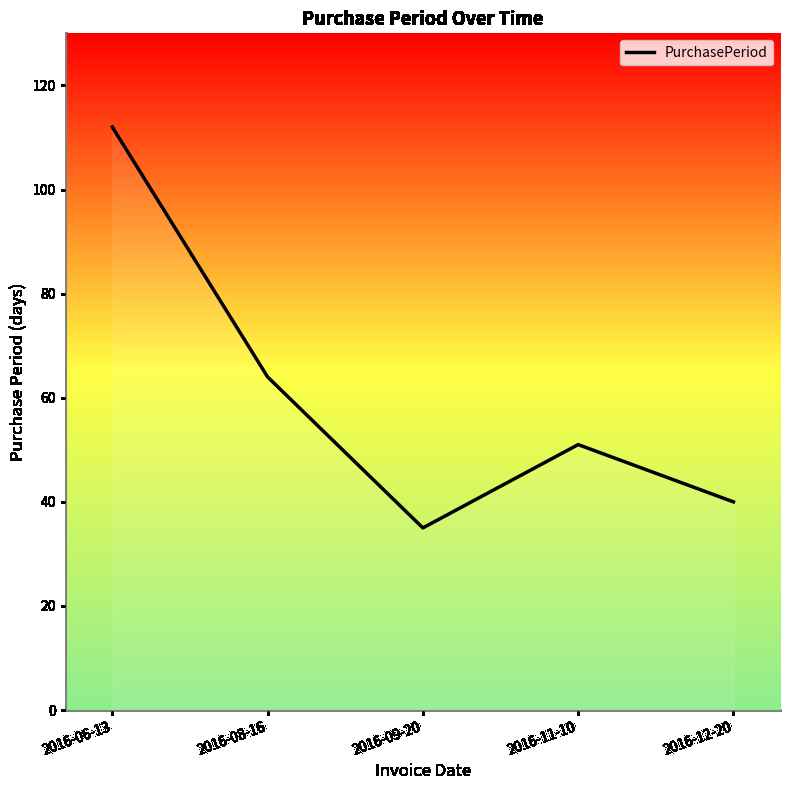

What position from the left is 2016-09-20?

3